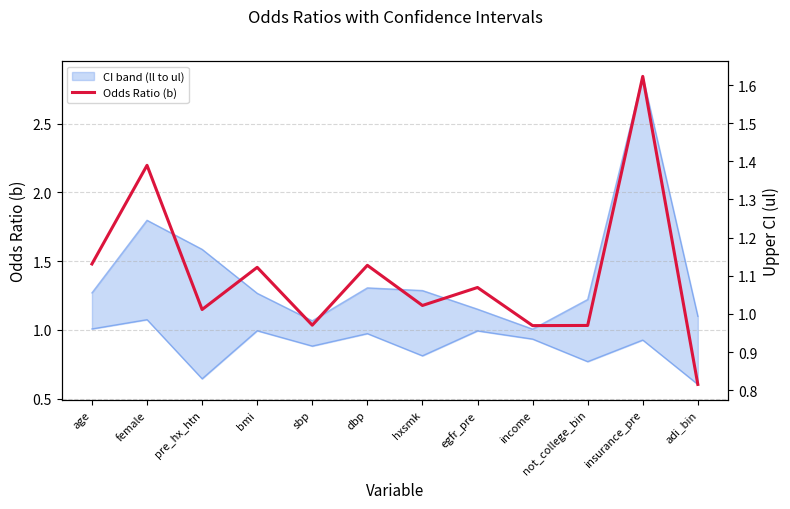

What is the label of the 8th point from the left?

egfr_pre